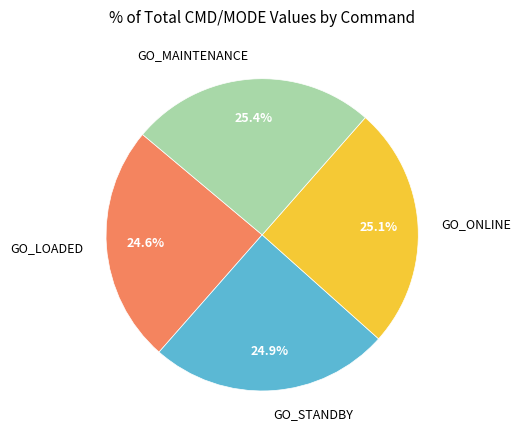

What percentage is NOT represented by GO_ONLINE?

74.9%